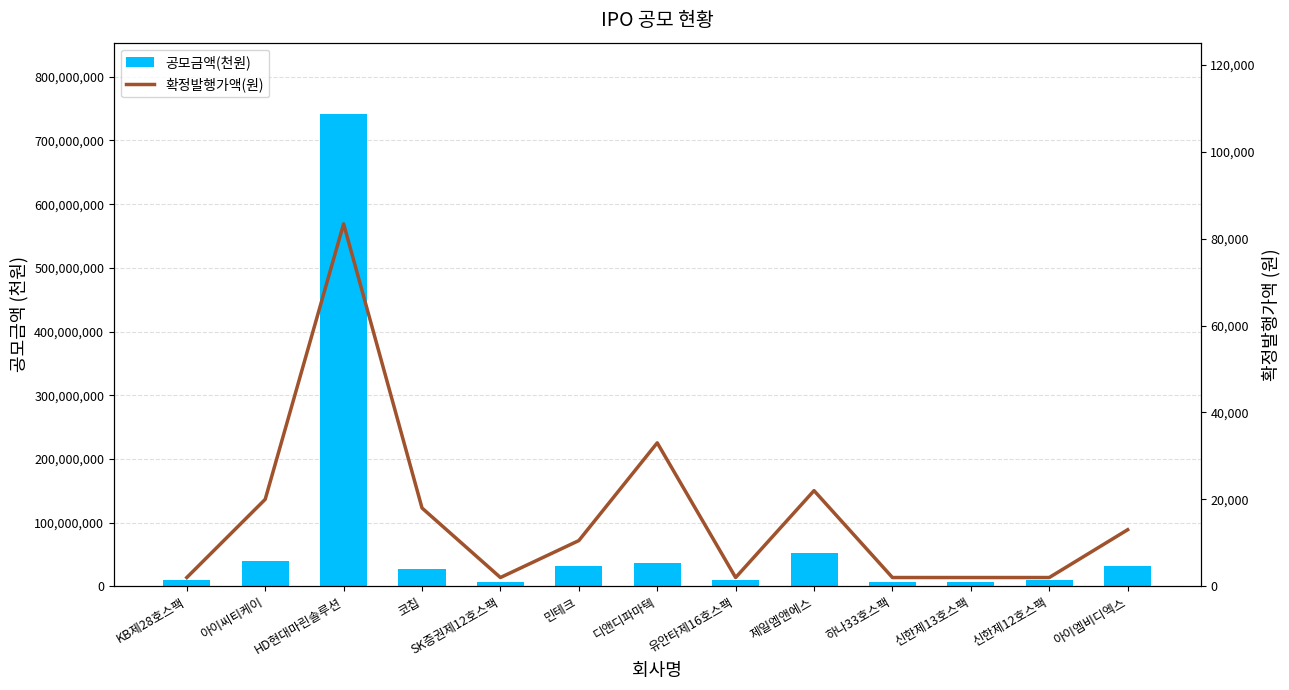

Where is 공모금액(천원) nearest to the value 374130000?

제일엠앤에스